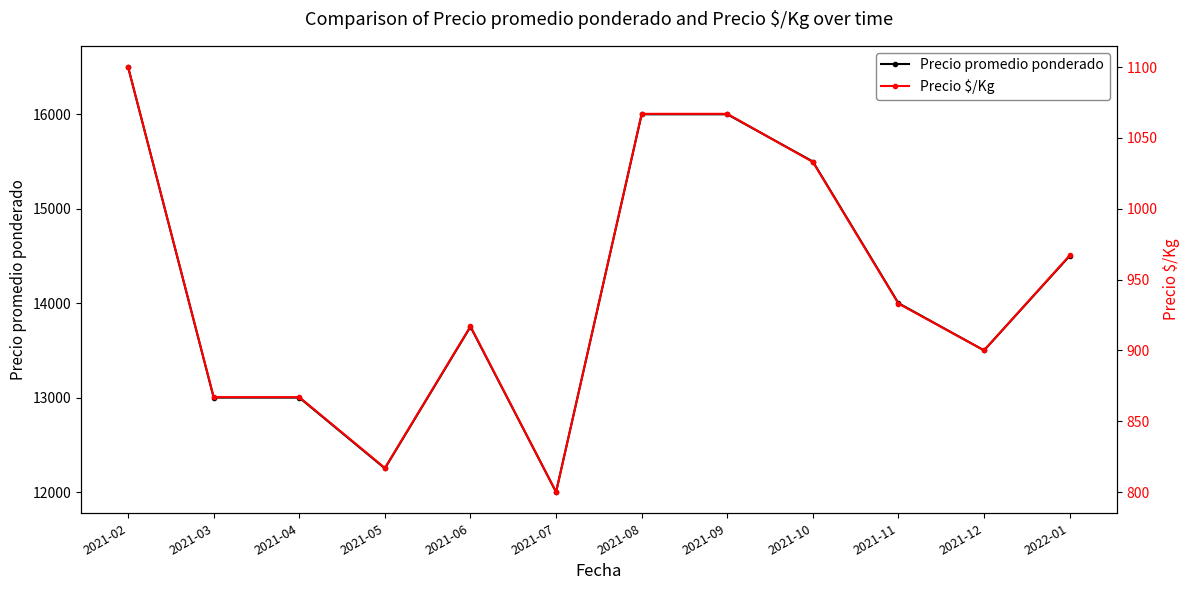

What is the value of the Precio $/Kg point at the 1st from the left?

1100